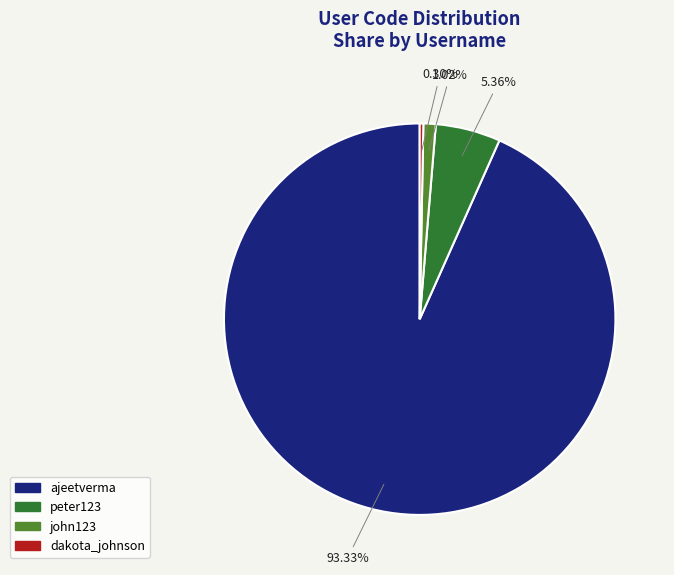

What percentage do ajeetverma and john123 together represent?

94.3%